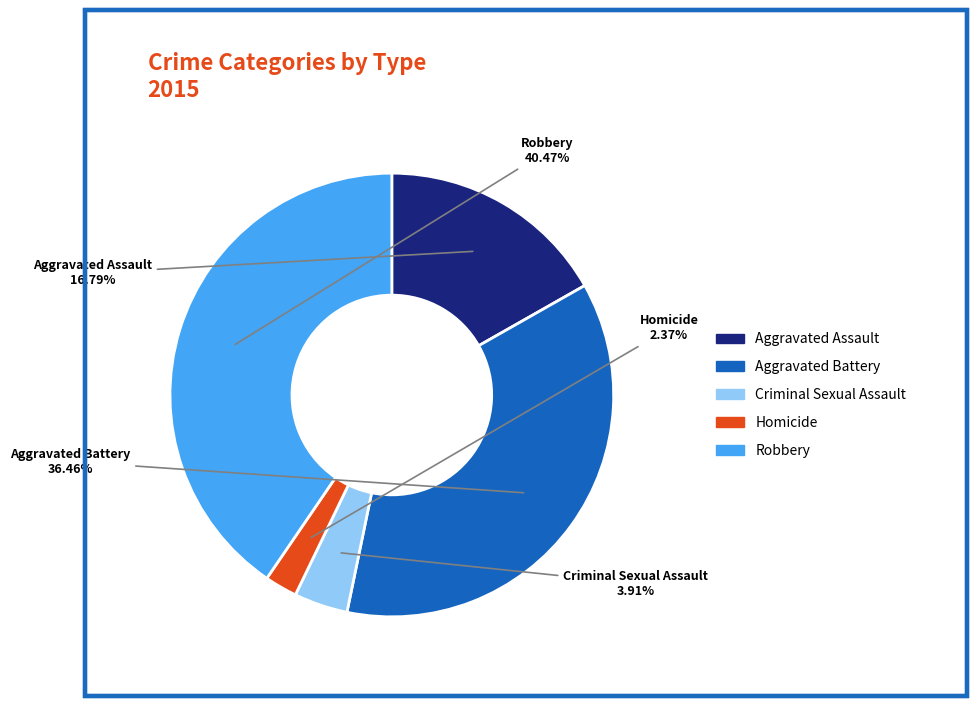

Combined, do Robbery and Homicide account for over 50%?

No